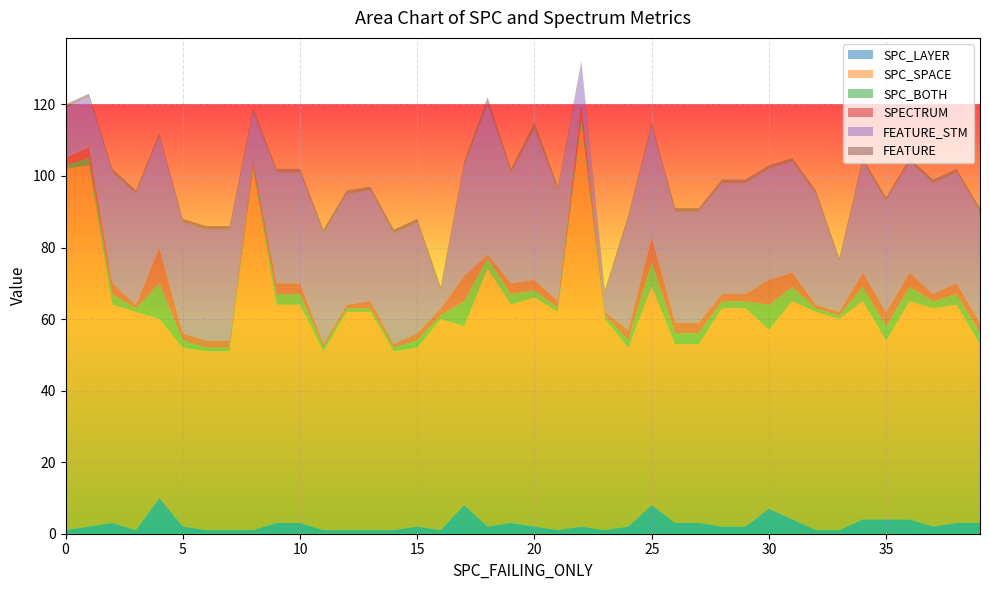

Reading right to left, list all the values displayed in this chart.

SPC_LAYER: 3	3	2	4	4	4	1	1	4	7	2	2	3	3	8	2	1	2	1	2	3	2	8	1	2	1	1	1	1	3	3	1	1	1	2	10	1	3	2	1
SPC_SPACE: 50	61	61	61	50	61	59	61	61	50	61	61	50	50	61	50	59	113	61	64	61	72	50	59	50	50	61	61	50	61	61	101	50	50	50	50	61	61	101	101
SPC_BOTH: 3	3	2	4	4	4	1	1	4	7	2	2	3	3	7	2	1	2	1	2	3	3	7	1	2	1	1	1	1	3	3	1	1	1	2	10	1	3	2	1
SPECTRUM: 3	3	2	4	4	4	1	1	4	7	2	2	3	3	7	3	1	3	2	3	3	1	7	2	2	1	2	1	1	3	3	1	2	2	2	10	1	3	3	2
FEATURE_STM: 31	31	31	31	31	31	14	31	31	31	31	31	31	31	31	31	5	11	31	42	31	42	31	5	31	31	31	31	31	31	31	14	31	31	31	31	31	31	14	14
FEATURE: 1	1	1	1	1	1	1	1	1	1	1	1	1	1	1	1	1	1	1	2	1	2	1	1	1	1	1	1	1	1	1	1	1	1	1	1	1	1	1	1